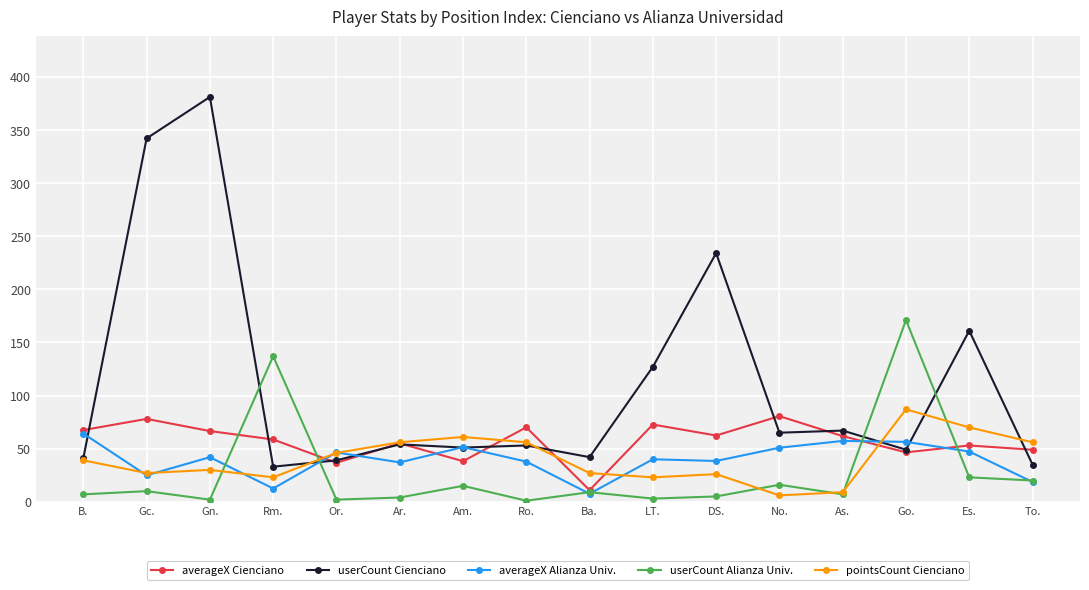

What position from the right is Ba.?

8